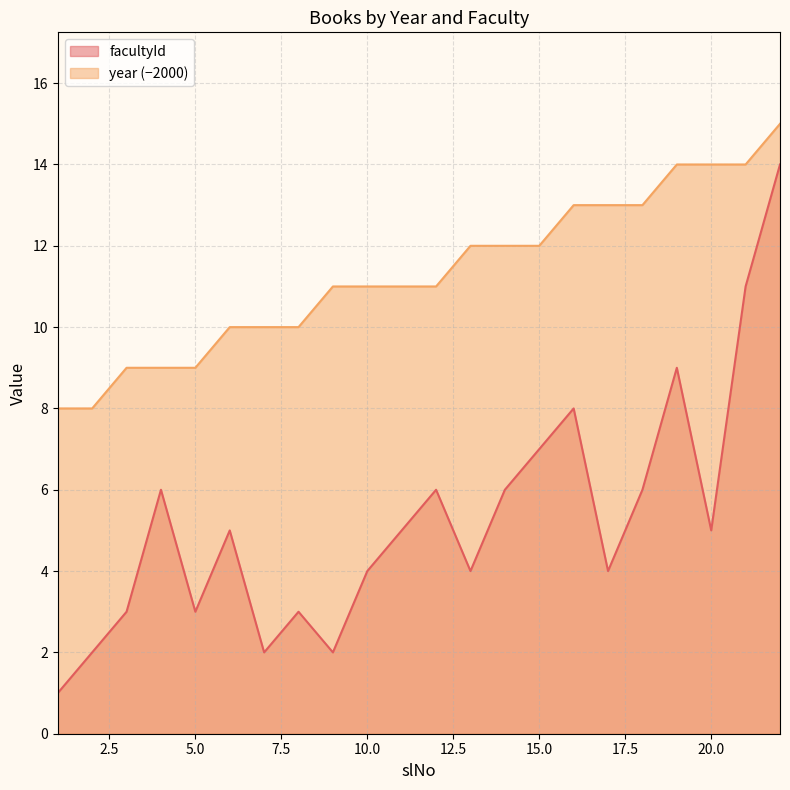

At which category is the sum across all series the highest?

22